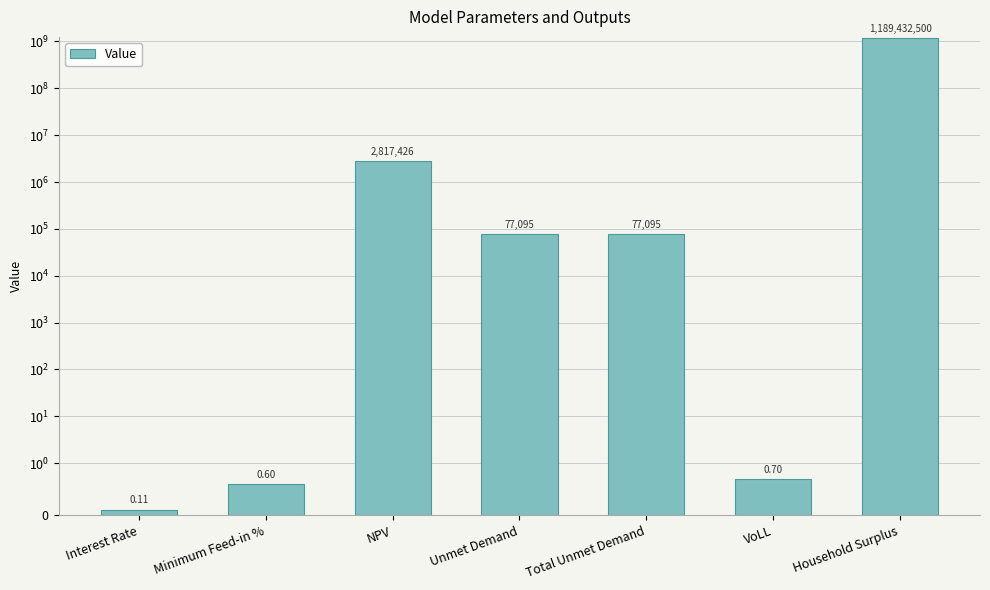

Between Total Unmet Demand and NPV, which is larger?

NPV